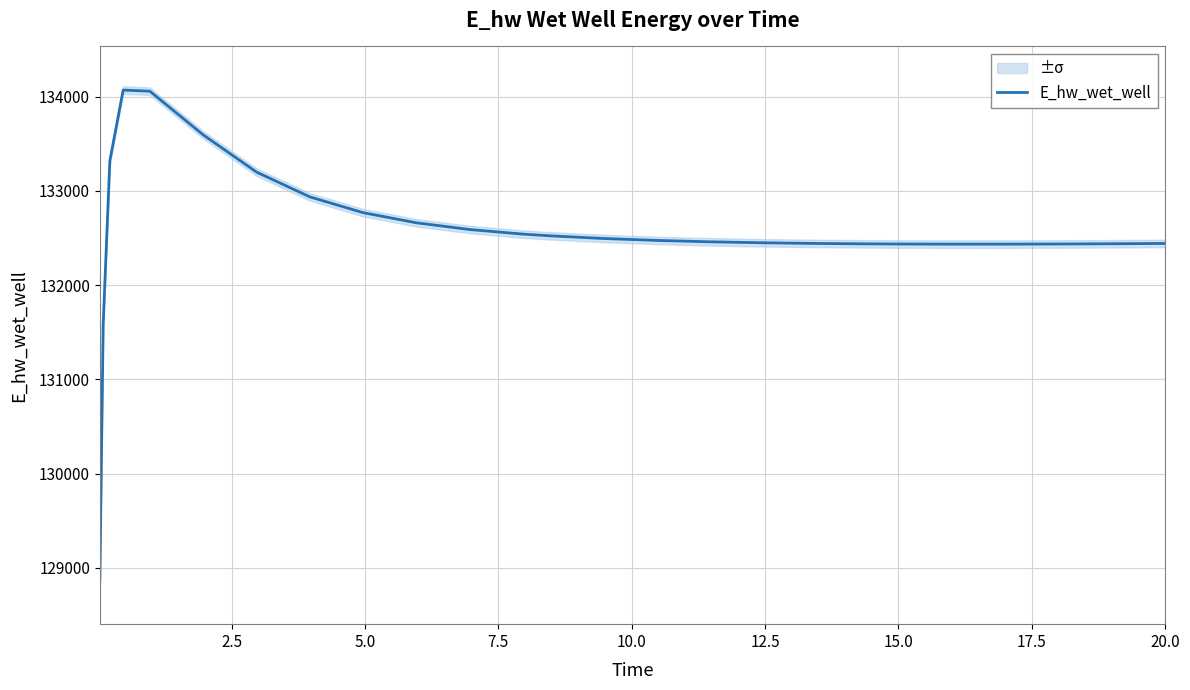

What is the lowest value of the E_hw_wet_well series?

128863.2